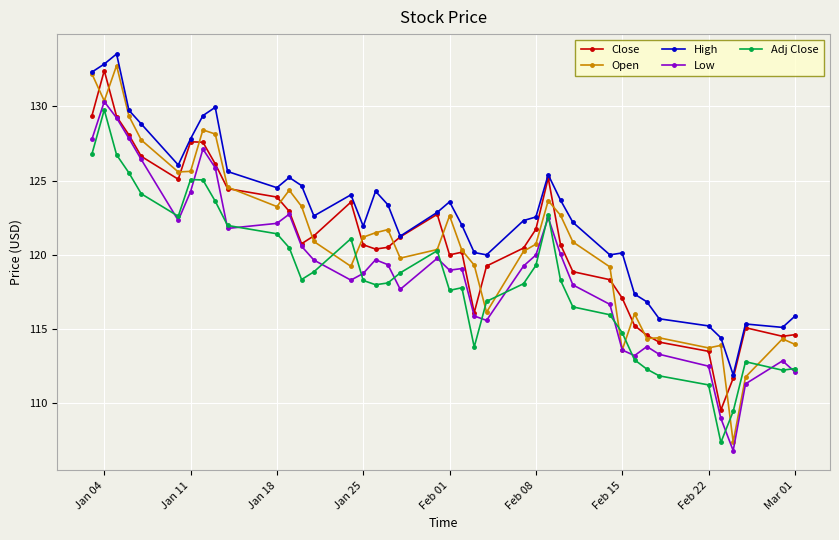

What is the greatest value displayed?

133.5